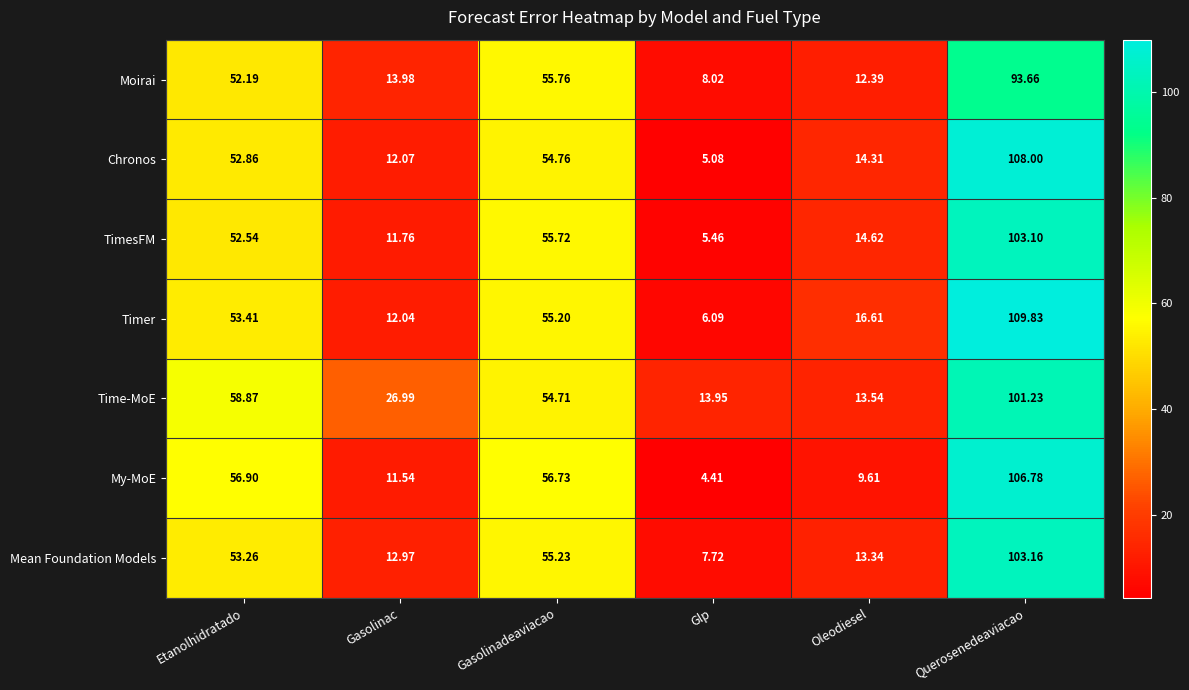

What is the difference between the highest and lowest values at Gasolinadeaviacao?

2.0